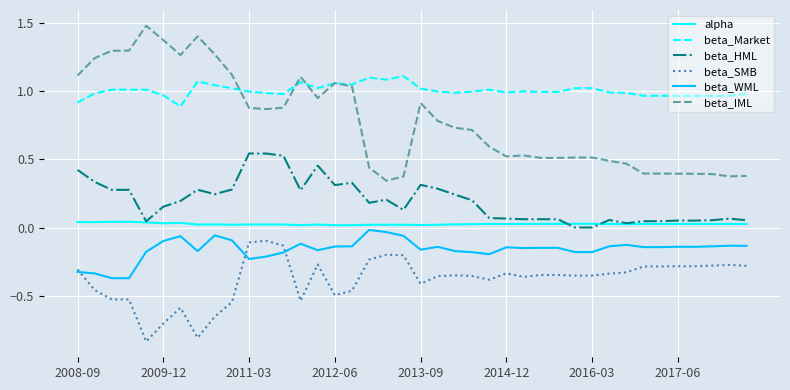

True or false: beta_IML and alpha cross at least once.

False